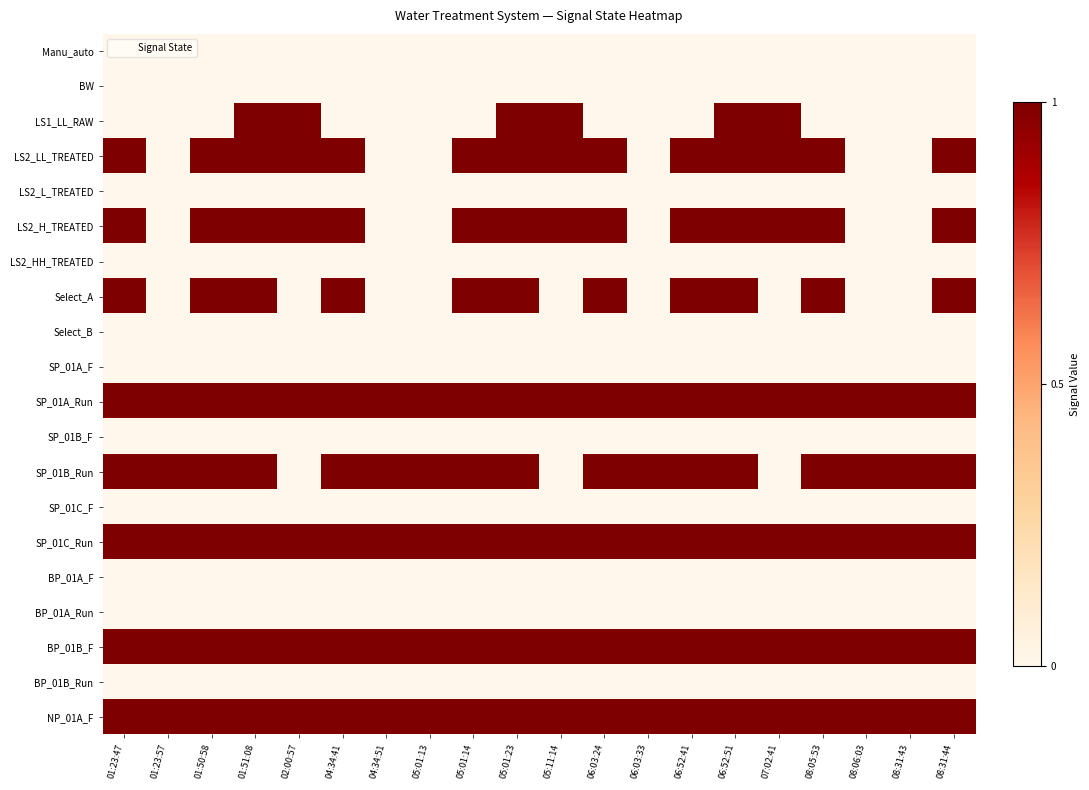

How many categories are shown in the chart?

20